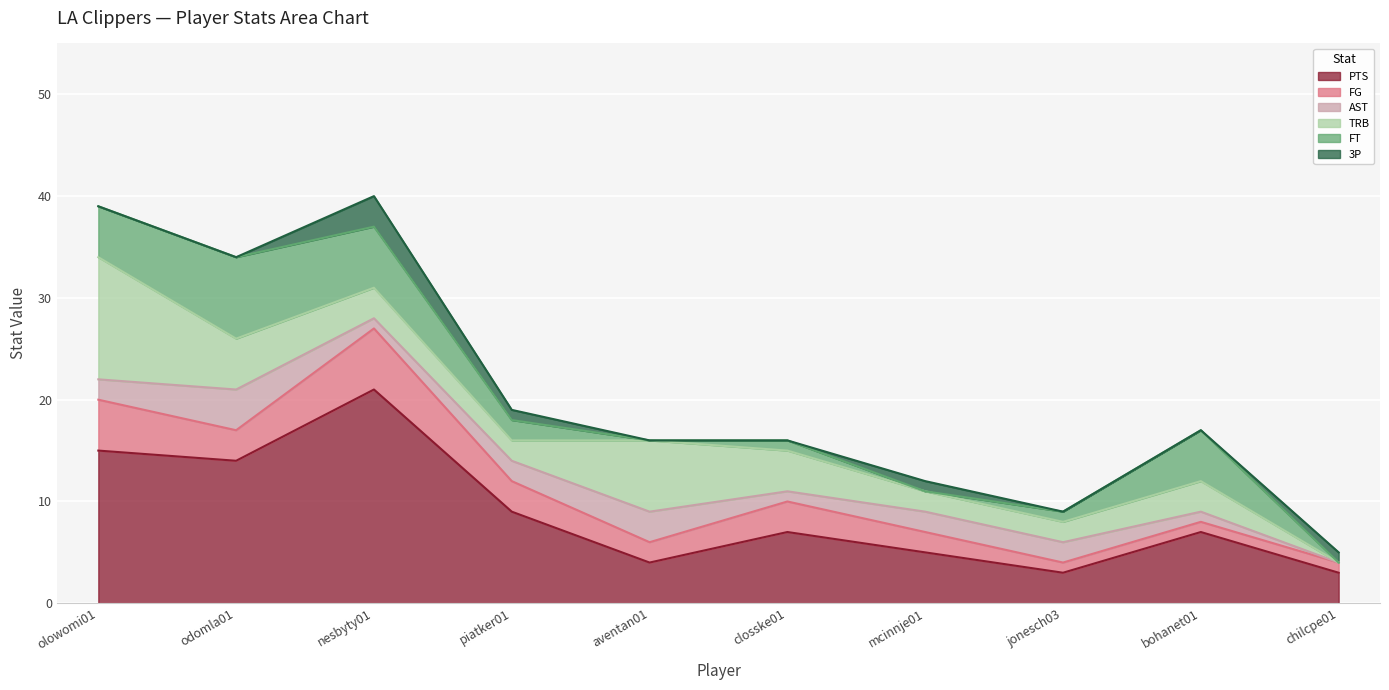

Which series has the largest total across all categories?

PTS